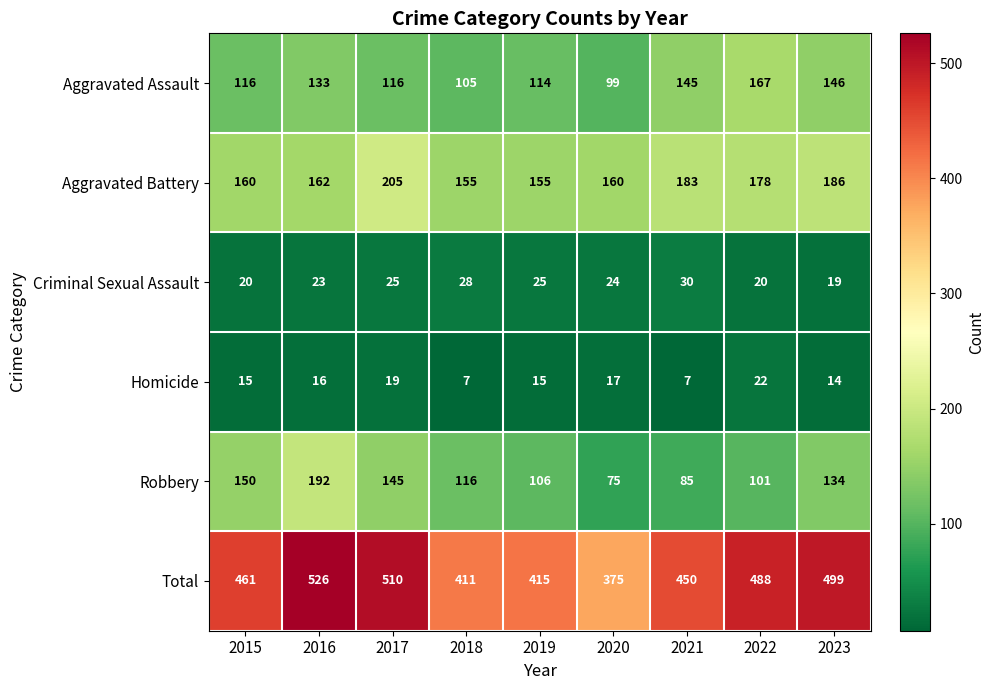

At which category is the sum across all series the highest?

2016